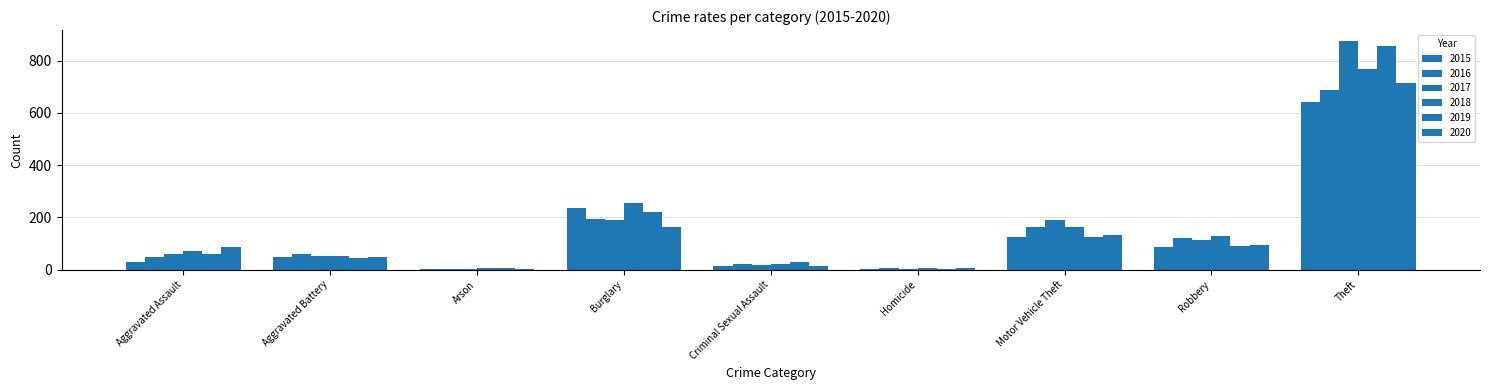

What is the label of the 8th bar from the left?

Robbery